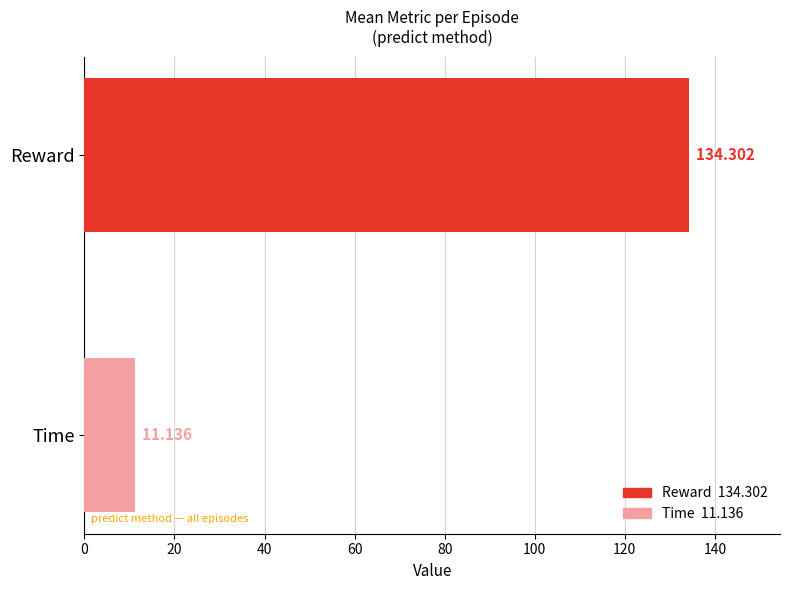

Count the number of data series in this chart.

2